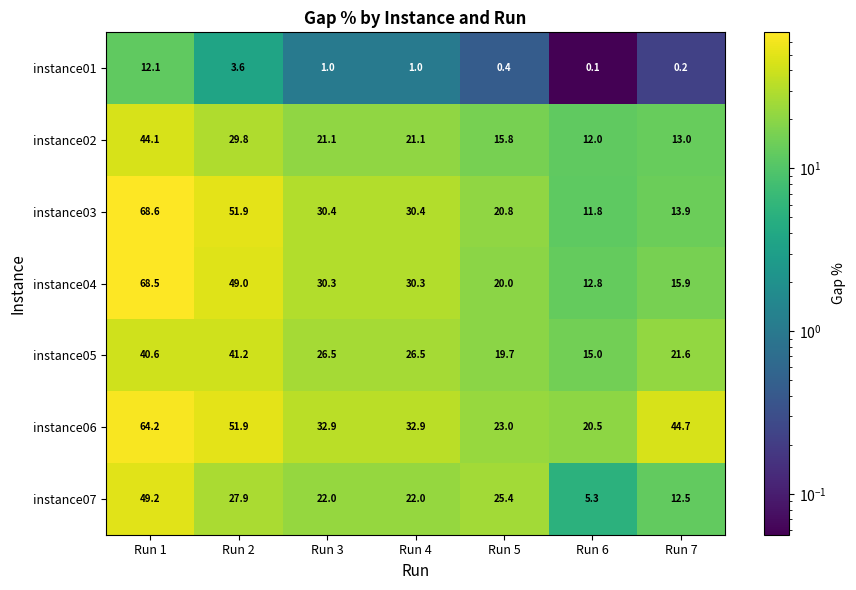

Rank the series by their maximum value, from highest to lowest.

instance03, instance04, instance06, instance07, instance02, instance05, instance01